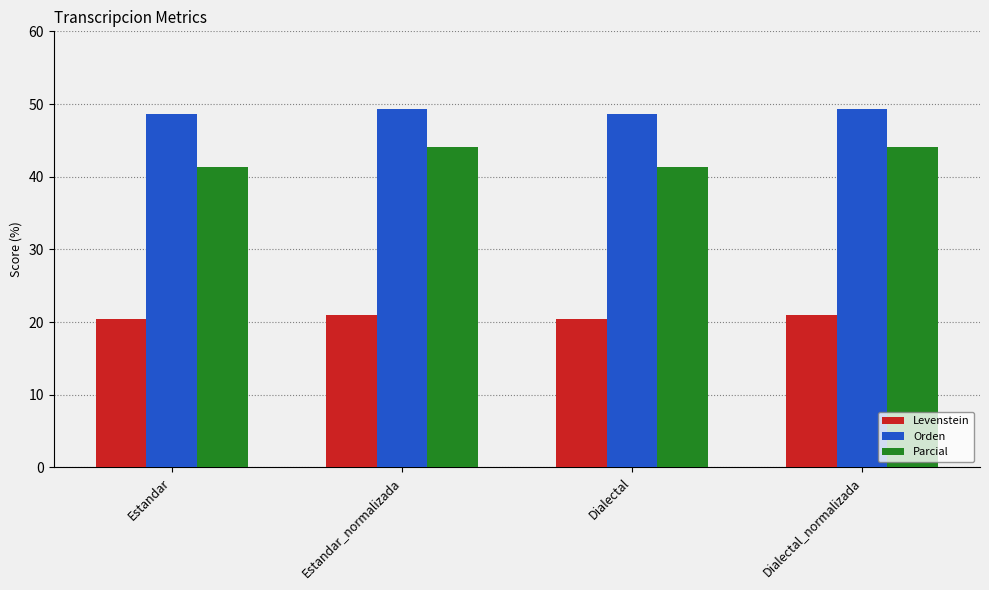

Count the number of data series in this chart.

3